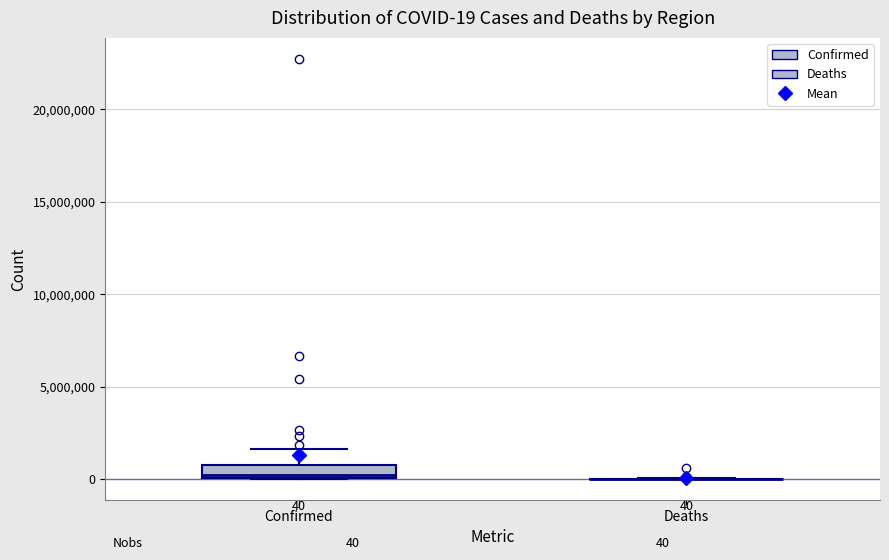

Comparing the boxes themselves (not the whiskers), which one is the tallest?

Confirmed